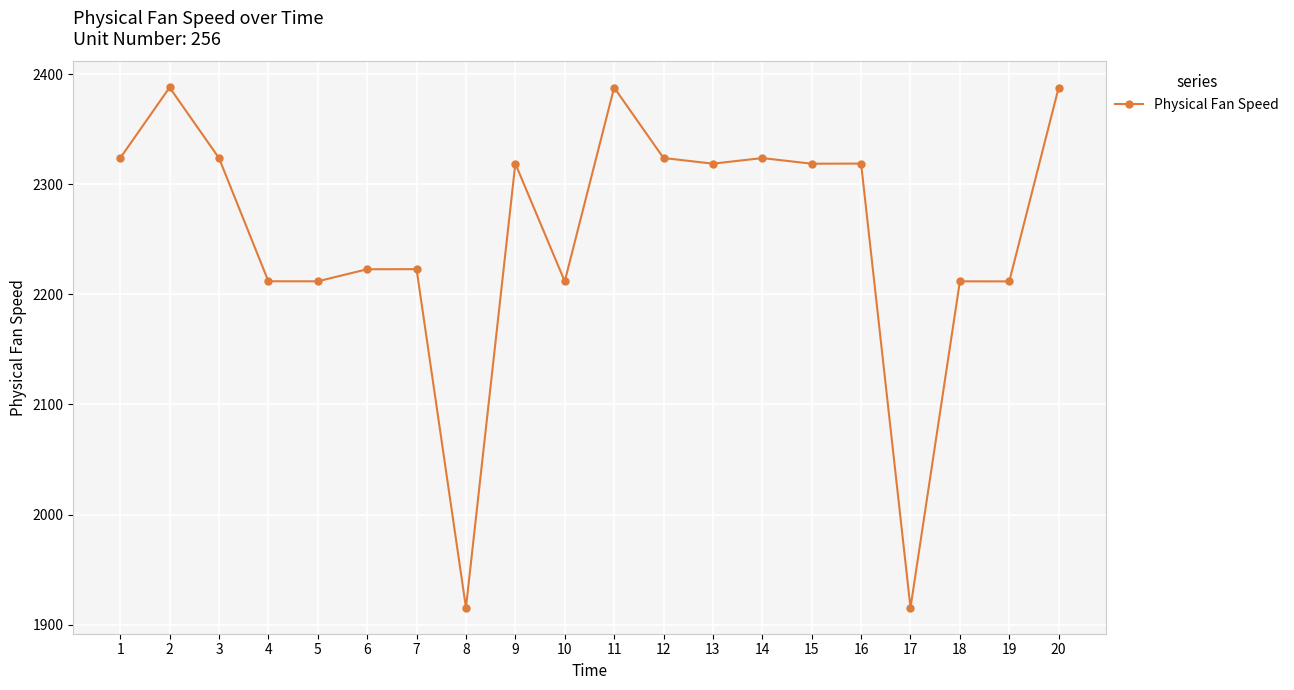

What is the ratio of the value at 1 to the value at 6?

1.0